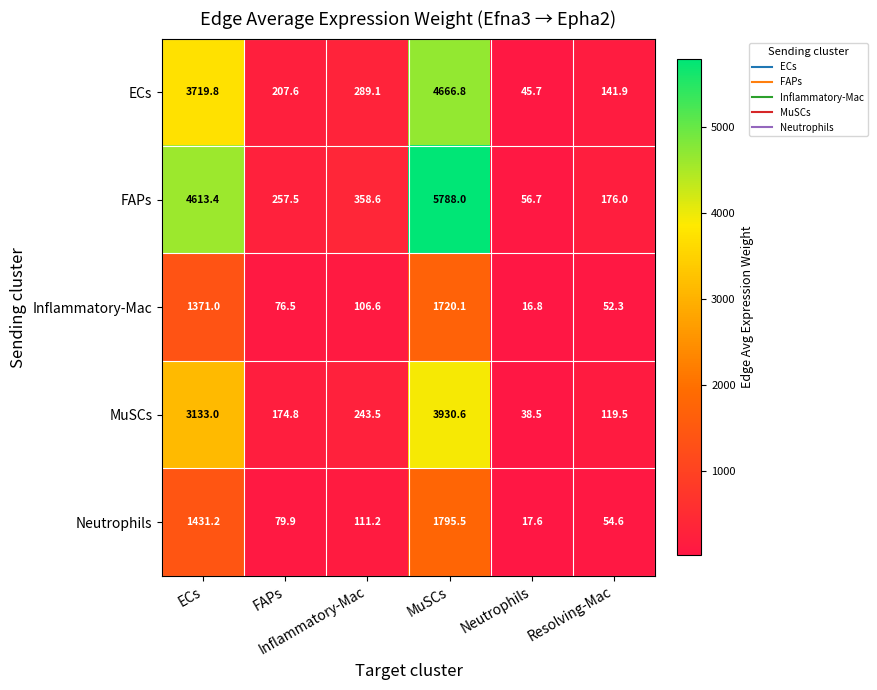

What is the total value across all series at FAPs?

796.3